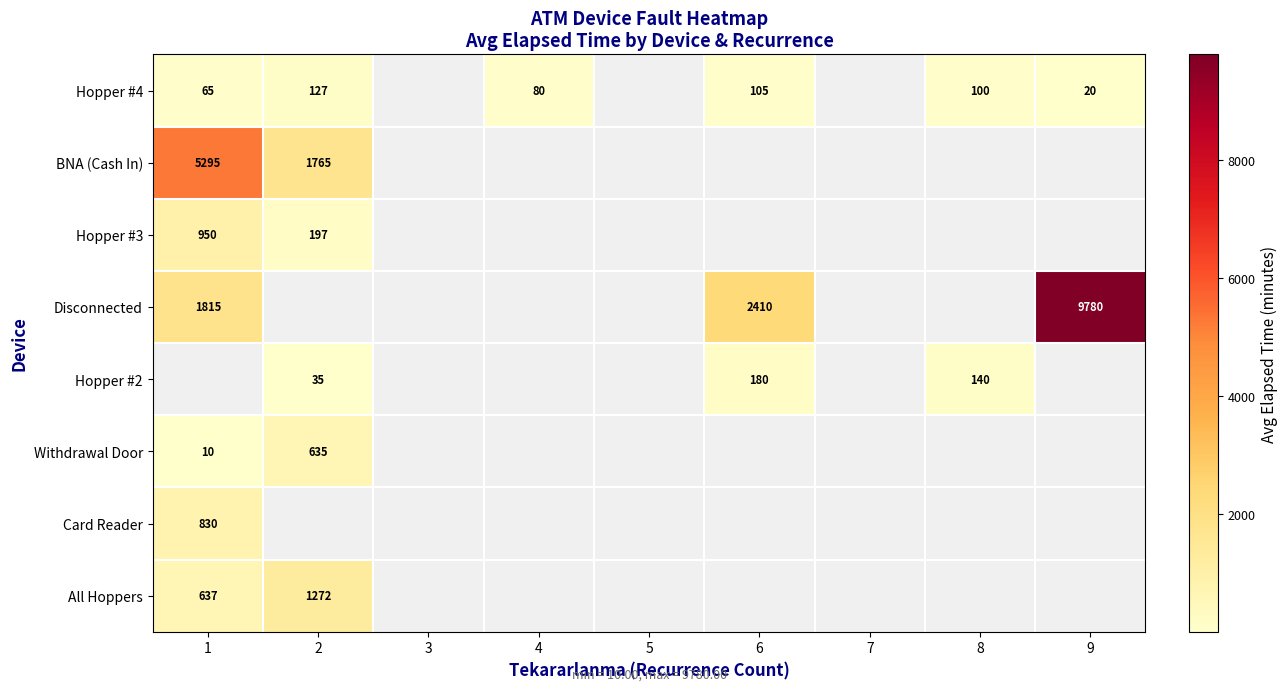

True or false: All Hoppers has a value of 239 at 1.

False